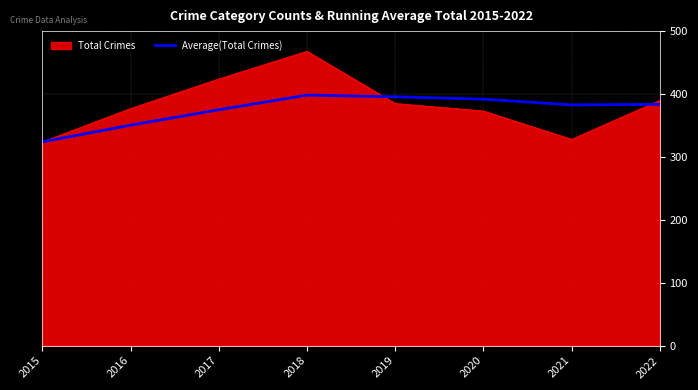

Which series has the widest spread of values?

Total Crimes